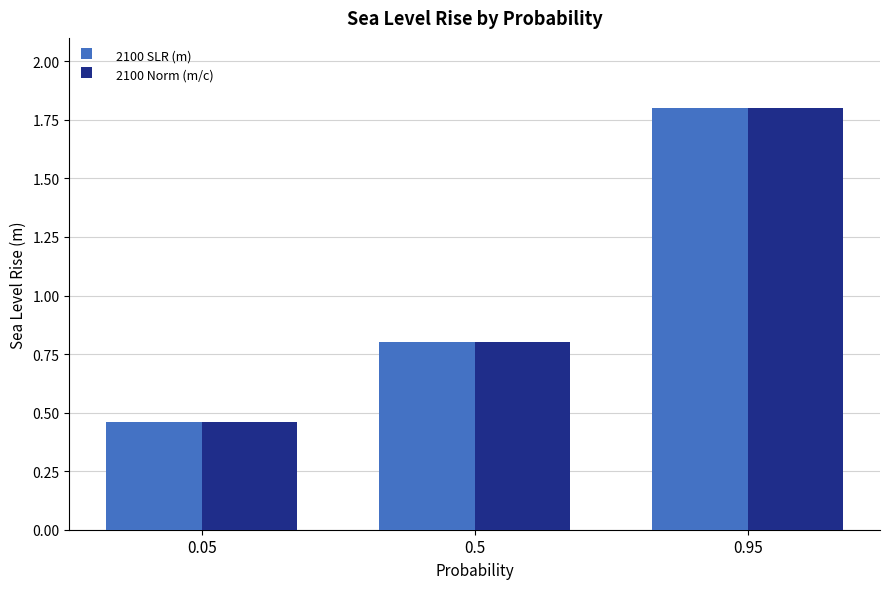

What is the total value across all series at 0.95?

3.6